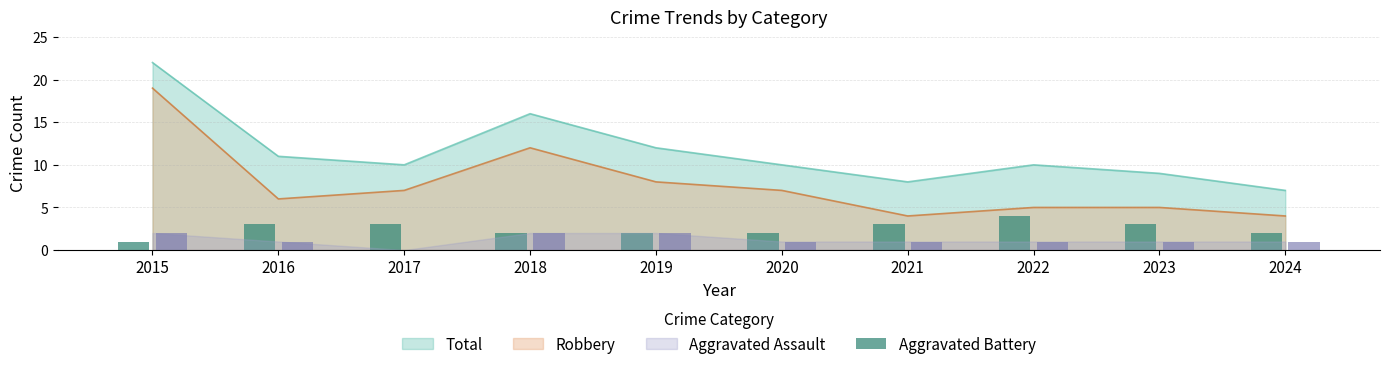

True or false: Robbery and Total intersect in this chart.

False